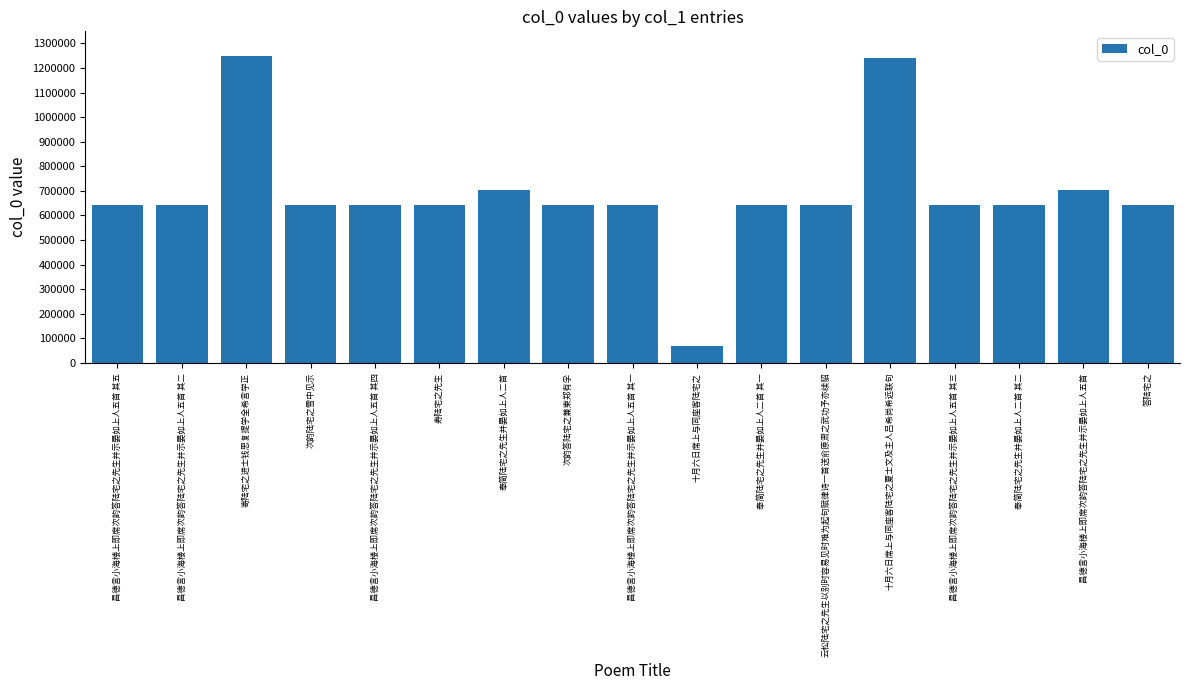

True or false: the data shows 997421 at 昌德言小海楼上即席次韵答陆宅之先生并示晏如上人五首.

False